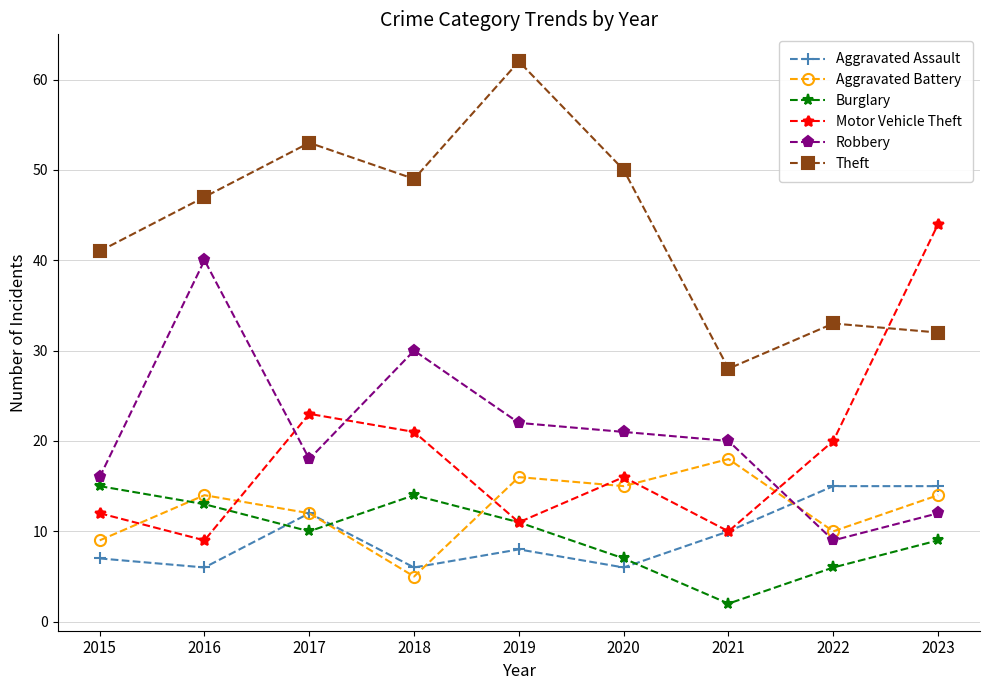

True or false: Theft has more than 0 interior local peaks.

True